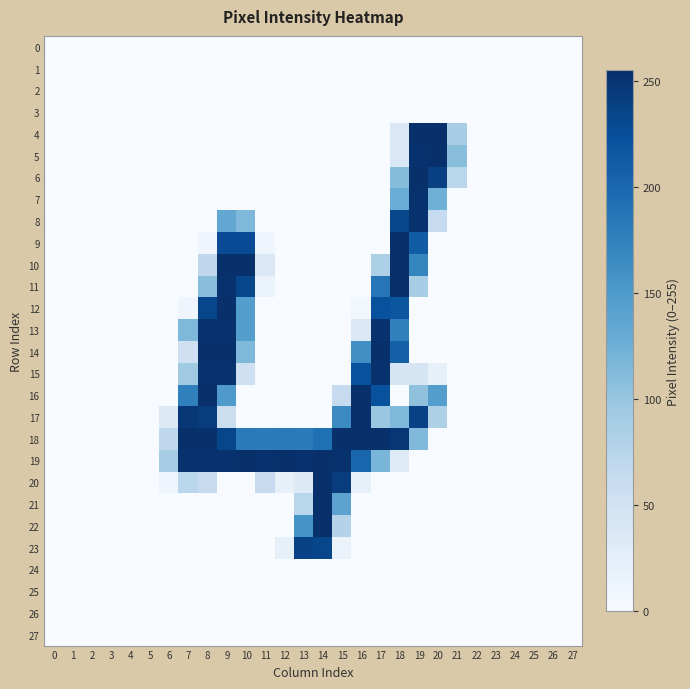

Reading right to left, list all the values displayed in this chart.

0: 27=0	26=0	25=0	24=0	23=0	22=0	21=0	20=0	19=0	18=0	17=0	16=0	15=0	14=0	13=0	12=0	11=0	10=0	9=0	8=0	7=0	6=0	5=0	4=0	3=0	2=0	1=0	0=0
1: 27=0	26=0	25=0	24=0	23=0	22=0	21=0	20=0	19=0	18=0	17=0	16=0	15=0	14=0	13=0	12=0	11=0	10=0	9=0	8=0	7=0	6=0	5=0	4=0	3=0	2=0	1=0	0=0
2: 27=0	26=0	25=0	24=0	23=0	22=0	21=0	20=0	19=0	18=0	17=0	16=0	15=0	14=0	13=0	12=0	11=0	10=0	9=0	8=0	7=0	6=0	5=0	4=0	3=0	2=0	1=0	0=0
3: 27=0	26=0	25=0	24=0	23=0	22=0	21=0	20=0	19=0	18=0	17=0	16=0	15=0	14=0	13=0	12=0	11=0	10=0	9=0	8=0	7=0	6=0	5=0	4=0	3=0	2=0	1=0	0=0
4: 27=0	26=0	25=0	24=0	23=0	22=0	21=88	20=254	19=254	18=37	17=0	16=0	15=0	14=0	13=0	12=0	11=0	10=0	9=0	8=0	7=0	6=0	5=0	4=0	3=0	2=0	1=0	0=0
5: 27=0	26=0	25=0	24=0	23=0	22=0	21=109	20=254	19=253	18=37	17=0	16=0	15=0	14=0	13=0	12=0	11=0	10=0	9=0	8=0	7=0	6=0	5=0	4=0	3=0	2=0	1=0	0=0
6: 27=0	26=0	25=0	24=0	23=0	22=0	21=73	20=239	19=254	18=110	17=0	16=0	15=0	14=0	13=0	12=0	11=0	10=0	9=0	8=0	7=0	6=0	5=0	4=0	3=0	2=0	1=0	0=0
7: 27=0	26=0	25=0	24=0	23=0	22=0	21=0	20=125	19=253	18=129	17=0	16=0	15=0	14=0	13=0	12=0	11=0	10=0	9=0	8=0	7=0	6=0	5=0	4=0	3=0	2=0	1=0	0=0
8: 27=0	26=0	25=0	24=0	23=0	22=0	21=0	20=63	19=253	18=233	17=0	16=0	15=0	14=0	13=0	12=0	11=0	10=115	9=135	8=0	7=0	6=0	5=0	4=0	3=0	2=0	1=0	0=0
9: 27=0	26=0	25=0	24=0	23=0	22=0	21=0	20=0	19=211	18=254	17=0	16=0	15=0	14=0	13=0	12=0	11=11	10=228	9=228	8=11	7=0	6=0	5=0	4=0	3=0	2=0	1=0	0=0
10: 27=0	26=0	25=0	24=0	23=0	22=0	21=0	20=0	19=171	18=254	17=84	16=0	15=0	14=0	13=0	12=0	11=36	10=255	9=254	8=68	7=0	6=0	5=0	4=0	3=0	2=0	1=0	0=0
11: 27=0	26=0	25=0	24=0	23=0	22=0	21=0	20=0	19=88	18=254	17=186	16=0	15=0	14=0	13=0	12=0	11=16	10=233	9=253	8=109	7=0	6=0	5=0	4=0	3=0	2=0	1=0	0=0
12: 27=0	26=0	25=0	24=0	23=0	22=0	21=0	20=0	19=0	18=218	17=223	16=6	15=0	14=0	13=0	12=0	11=0	10=145	9=254	8=233	7=11	6=0	5=0	4=0	3=0	2=0	1=0	0=0
13: 27=0	26=0	25=0	24=0	23=0	22=0	21=0	20=0	19=0	18=176	17=253	16=37	15=0	14=0	13=0	12=0	11=0	10=145	9=253	8=253	7=115	6=0	5=0	4=0	3=0	2=0	1=0	0=0
14: 27=0	26=0	25=0	24=0	23=0	22=0	21=0	20=0	19=0	18=208	17=254	16=161	15=0	14=0	13=0	12=0	11=0	10=115	9=254	8=254	7=53	6=0	5=0	4=0	3=0	2=0	1=0	0=0
15: 27=0	26=0	25=0	24=0	23=0	22=0	21=0	20=21	19=42	18=42	17=253	16=223	15=0	14=0	13=0	12=0	11=0	10=52	9=253	8=253	7=94	6=0	5=0	4=0	3=0	2=0	1=0	0=0
16: 27=0	26=0	25=0	24=0	23=0	22=0	21=0	20=145	19=105	18=0	17=223	16=254	15=63	14=0	13=0	12=0	11=0	10=0	9=150	8=254	7=176	6=0	5=0	4=0	3=0	2=0	1=0	0=0
17: 27=0	26=0	25=0	24=0	23=0	22=0	21=0	20=83	19=238	18=115	17=98	16=254	15=166	14=0	13=0	12=0	11=0	10=0	9=57	8=243	7=248	6=32	5=0	4=0	3=0	2=0	1=0	0=0
18: 27=0	26=0	25=0	24=0	23=0	22=0	21=0	20=0	19=114	18=249	17=254	16=254	15=254	14=192	13=181	12=182	11=181	10=182	9=233	8=254	7=254	6=68	5=0	4=0	3=0	2=0	1=0	0=0
19: 27=0	26=0	25=0	24=0	23=0	22=0	21=0	20=0	19=0	18=31	17=119	16=202	15=253	14=254	13=253	12=254	11=253	10=254	9=253	8=253	7=253	6=89	5=0	4=0	3=0	2=0	1=0	0=0
20: 27=0	26=0	25=0	24=0	23=0	22=0	21=0	20=0	19=0	18=0	17=0	16=21	15=243	14=254	13=32	12=21	11=63	10=0	9=0	8=63	7=73	6=11	5=0	4=0	3=0	2=0	1=0	0=0
21: 27=0	26=0	25=0	24=0	23=0	22=0	21=0	20=0	19=0	18=0	17=0	16=0	15=139	14=254	13=73	12=0	11=0	10=0	9=0	8=0	7=0	6=0	5=0	4=0	3=0	2=0	1=0	0=0
22: 27=0	26=0	25=0	24=0	23=0	22=0	21=0	20=0	19=0	18=0	17=0	16=0	15=78	14=254	13=156	12=0	11=0	10=0	9=0	8=0	7=0	6=0	5=0	4=0	3=0	2=0	1=0	0=0
23: 27=0	26=0	25=0	24=0	23=0	22=0	21=0	20=0	19=0	18=0	17=0	16=0	15=16	14=233	13=238	12=21	11=0	10=0	9=0	8=0	7=0	6=0	5=0	4=0	3=0	2=0	1=0	0=0
24: 27=0	26=0	25=0	24=0	23=0	22=0	21=0	20=0	19=0	18=0	17=0	16=0	15=0	14=0	13=0	12=0	11=0	10=0	9=0	8=0	7=0	6=0	5=0	4=0	3=0	2=0	1=0	0=0
25: 27=0	26=0	25=0	24=0	23=0	22=0	21=0	20=0	19=0	18=0	17=0	16=0	15=0	14=0	13=0	12=0	11=0	10=0	9=0	8=0	7=0	6=0	5=0	4=0	3=0	2=0	1=0	0=0
26: 27=0	26=0	25=0	24=0	23=0	22=0	21=0	20=0	19=0	18=0	17=0	16=0	15=0	14=0	13=0	12=0	11=0	10=0	9=0	8=0	7=0	6=0	5=0	4=0	3=0	2=0	1=0	0=0
27: 27=0	26=0	25=0	24=0	23=0	22=0	21=0	20=0	19=0	18=0	17=0	16=0	15=0	14=0	13=0	12=0	11=0	10=0	9=0	8=0	7=0	6=0	5=0	4=0	3=0	2=0	1=0	0=0